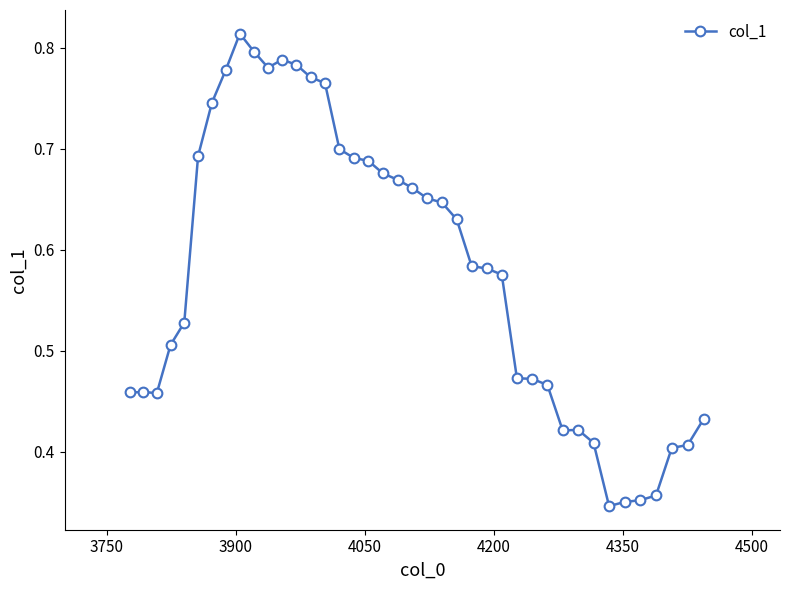

How many values are between 0 and 1?

40